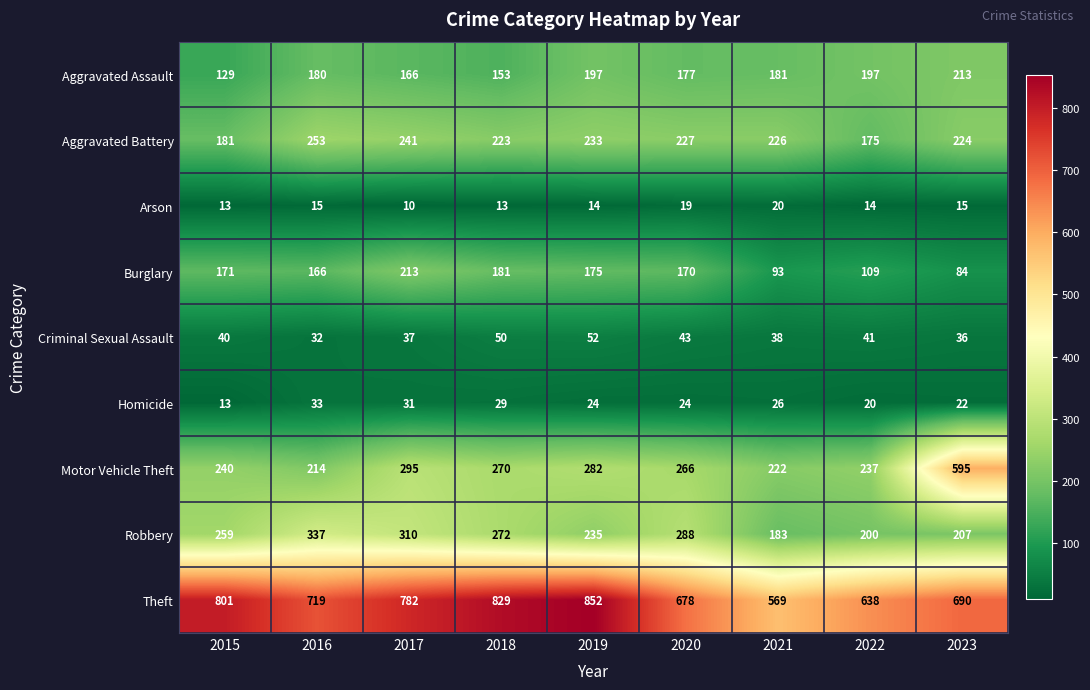

Rank the series at 2023 from highest to lowest value.

Theft, Motor Vehicle Theft, Aggravated Battery, Aggravated Assault, Robbery, Burglary, Criminal Sexual Assault, Homicide, Arson